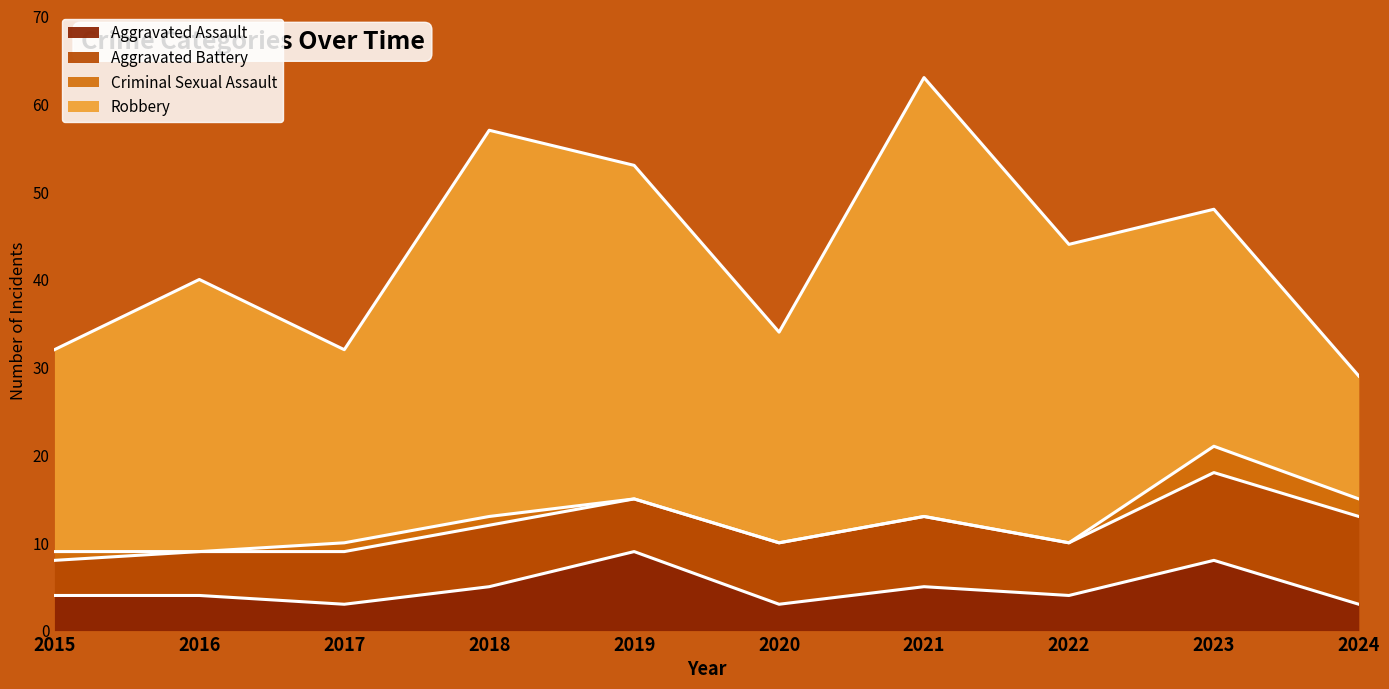

Where does the Criminal Sexual Assault series first go above 1?

2023